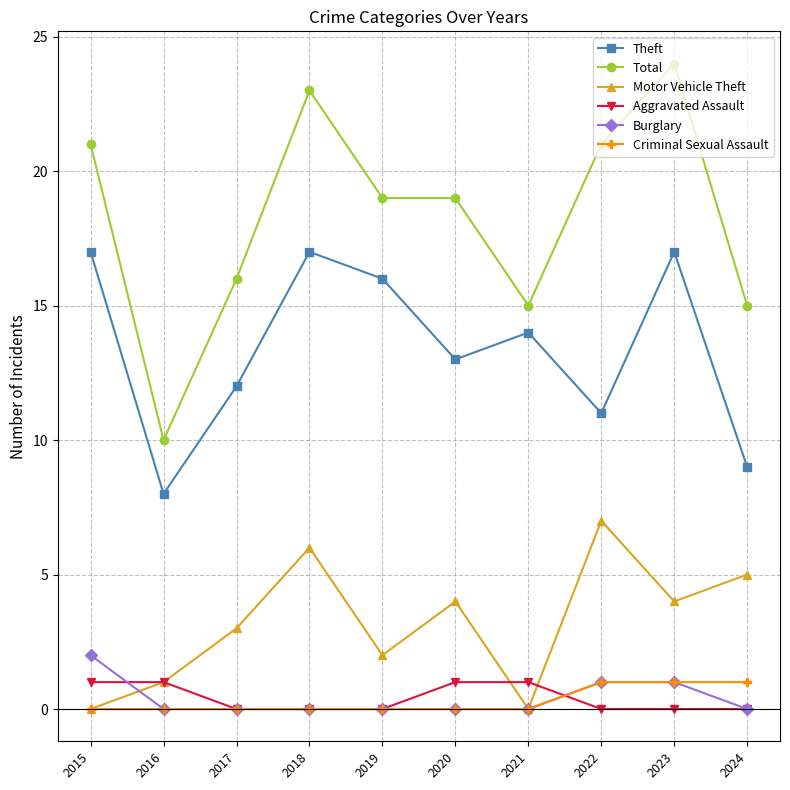

True or false: Burglary has a value of 1 at 2015.

False